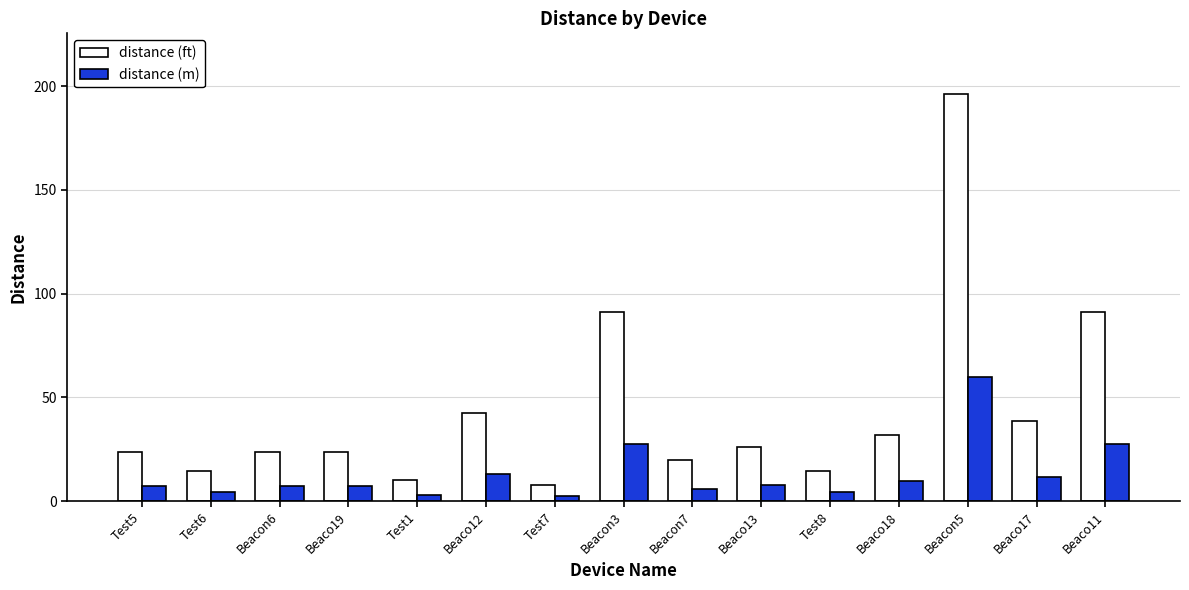

The distance (ft) series shows 7.5 at Test7. True or false?

True